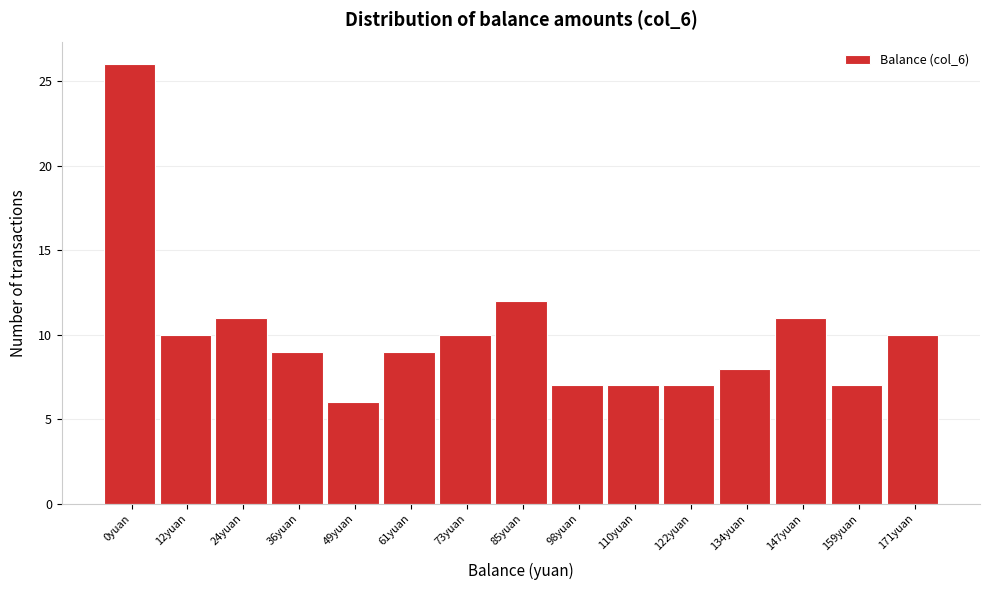

Reading left to right, transcribe all the data shown in this chart.

26	10	11	9	6	9	10	12	7	7	7	8	11	7	10